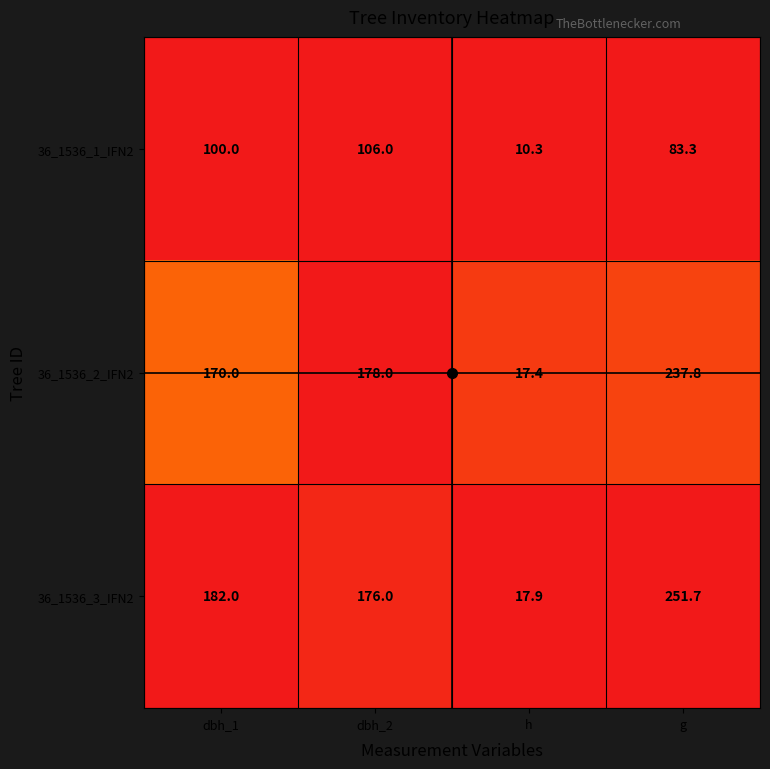

What is the average value of the 36_1536_3_IFN2 series?

156.9